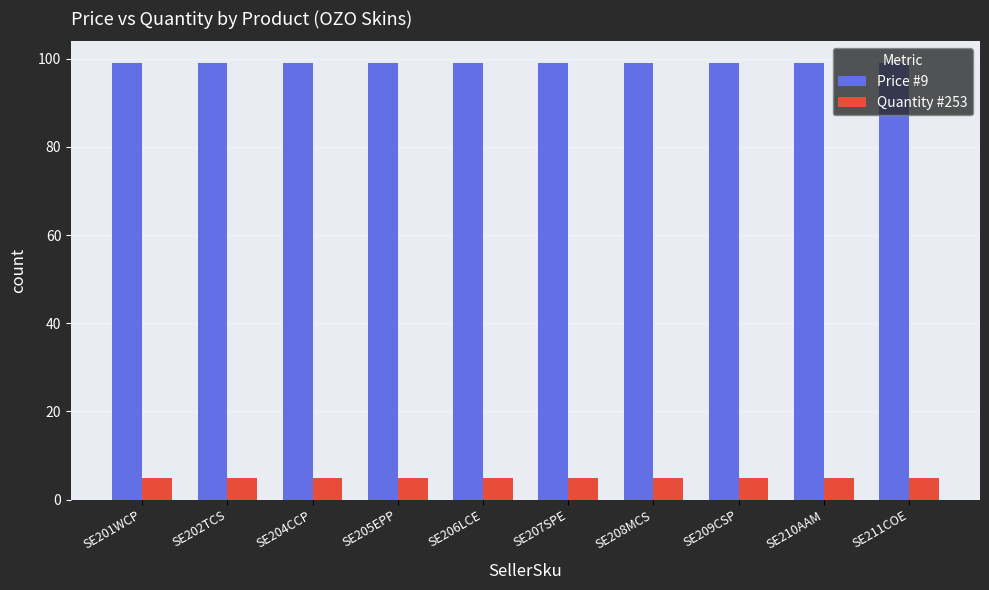

What is the minimum value for Price #9?

99